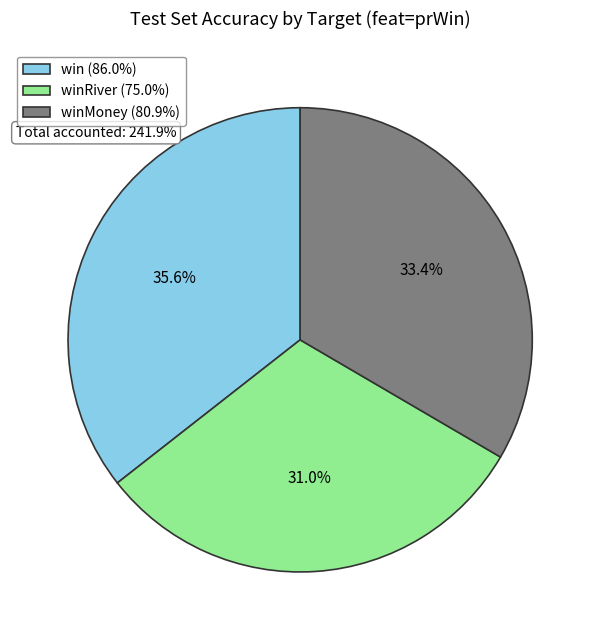

Which category has the biggest portion of the pie?

win (86.0%)